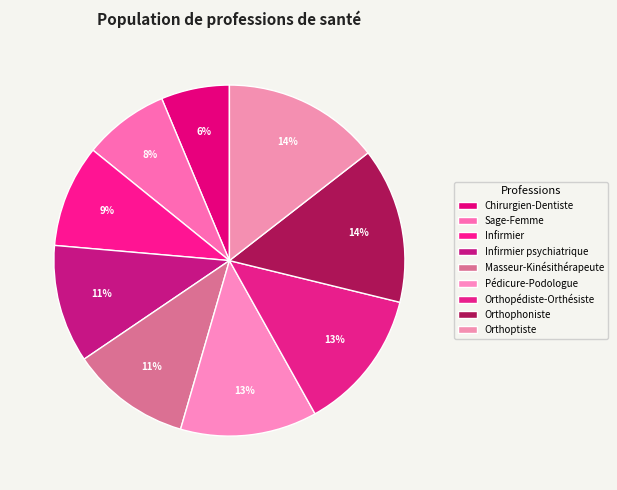

How many segments does this pie chart have?

9